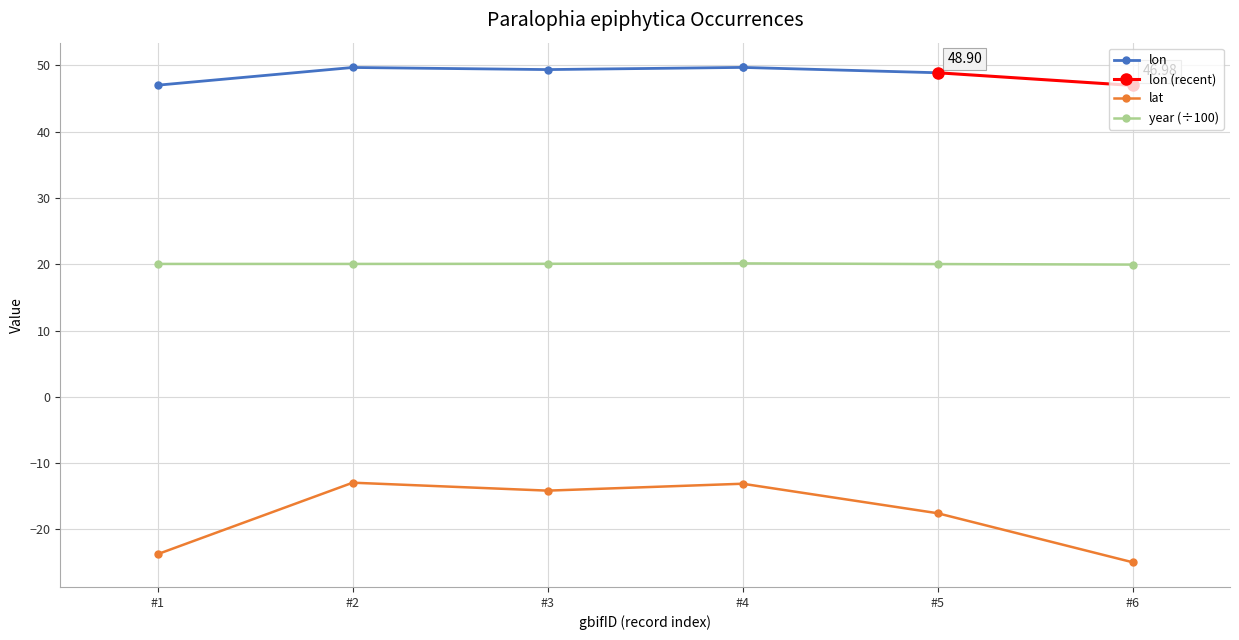

Is the value of lat at #5 greater than the value of year (÷100) at #5?

No